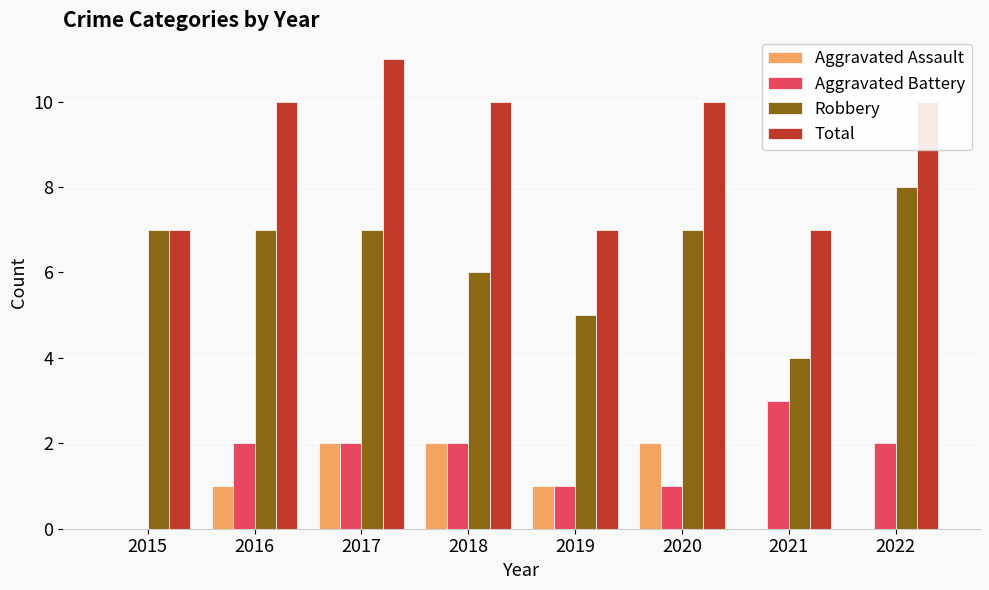

Count the number of data series in this chart.

4